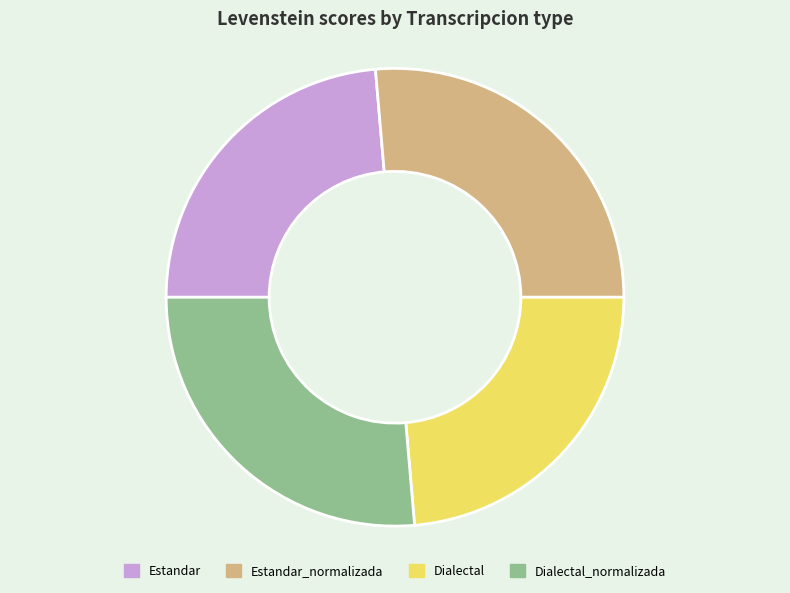

What is the ratio of the value at Dialectal_normalizada to the value at Dialectal?

1.1